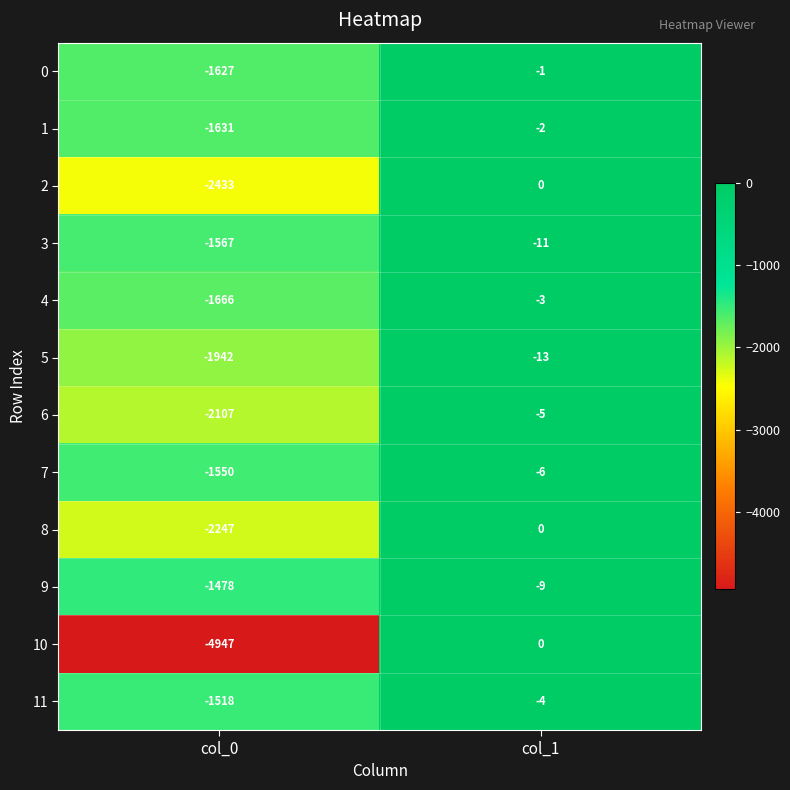

Is it true that 5 equals -21 at col_1?

False